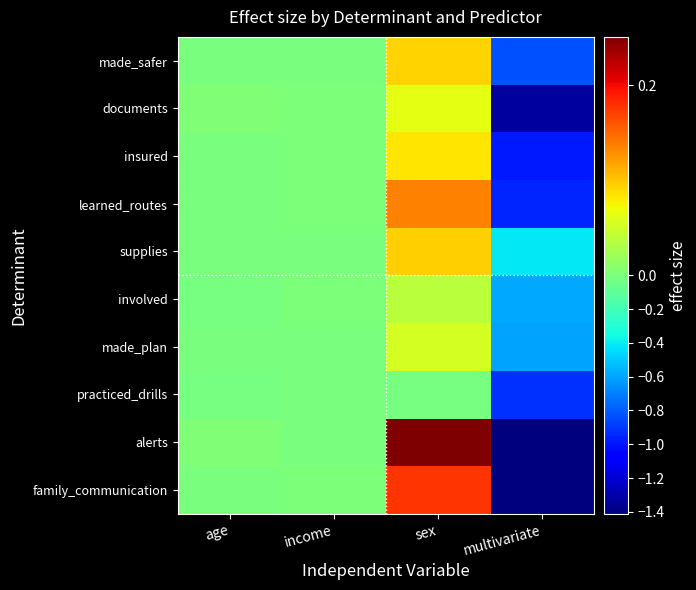

Rank the series at income from lowest to highest value.

made_safer, supplies, practiced_drills, alerts, made_plan, learned_routes, family_communication, involved, documents, insured